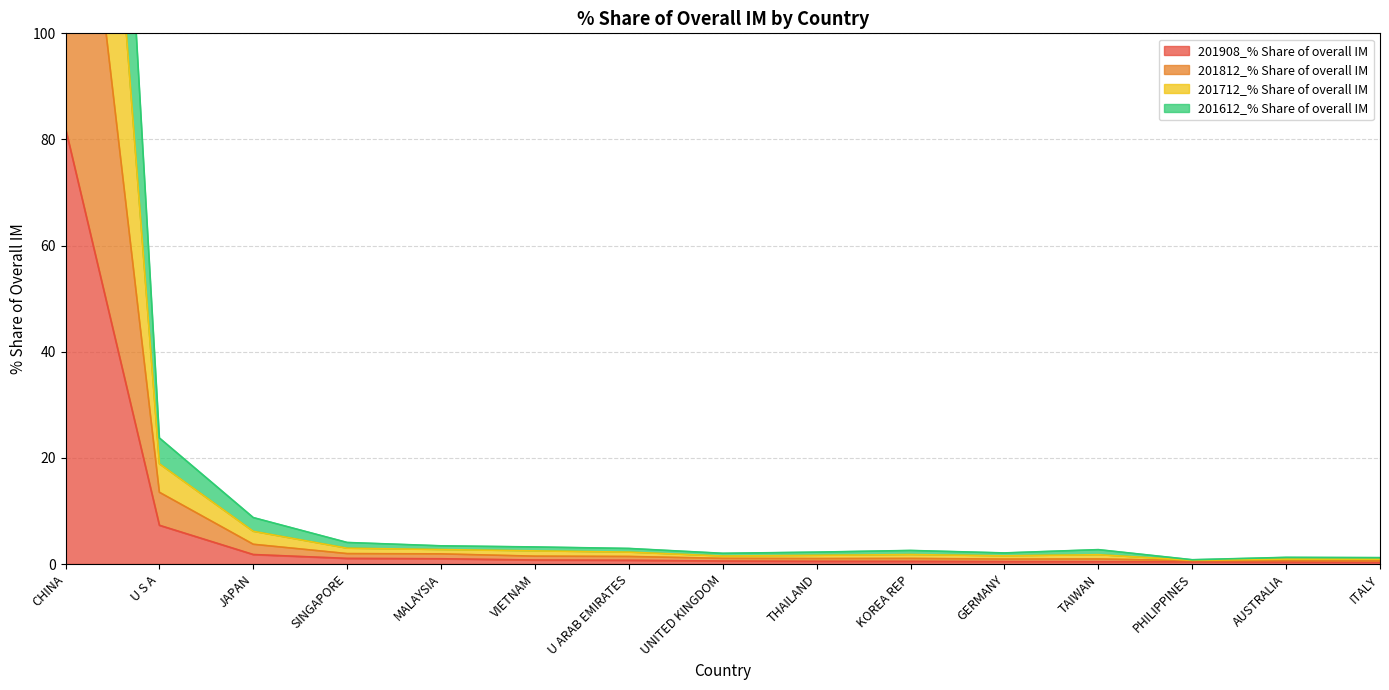

What are all the series names shown in the legend?

201908_% Share of overall IM, 201812_% Share of overall IM, 201712_% Share of overall IM, 201612_% Share of overall IM